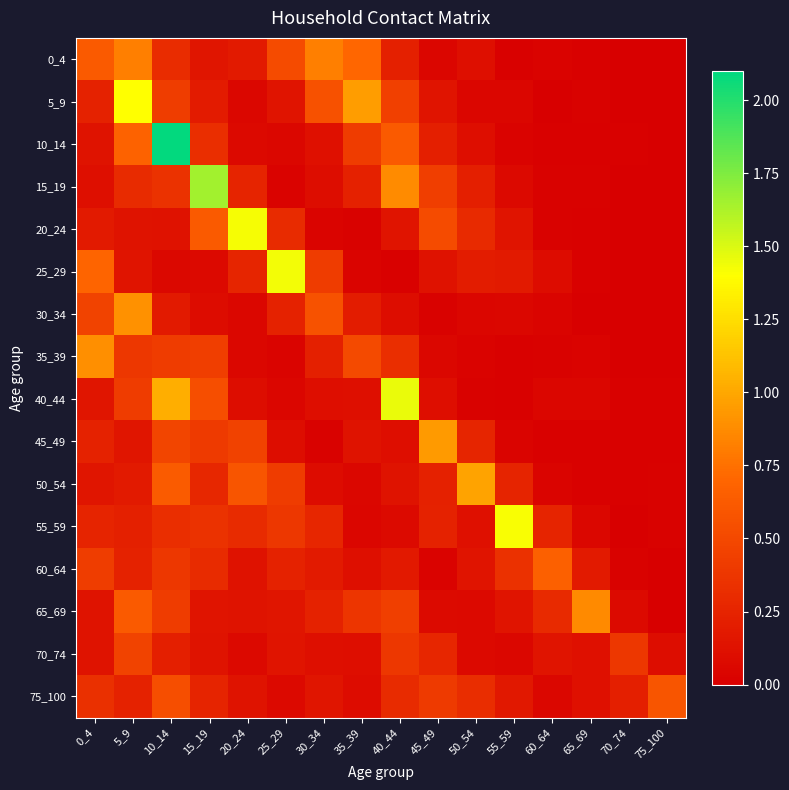

Which series has the widest spread of values?

10_14